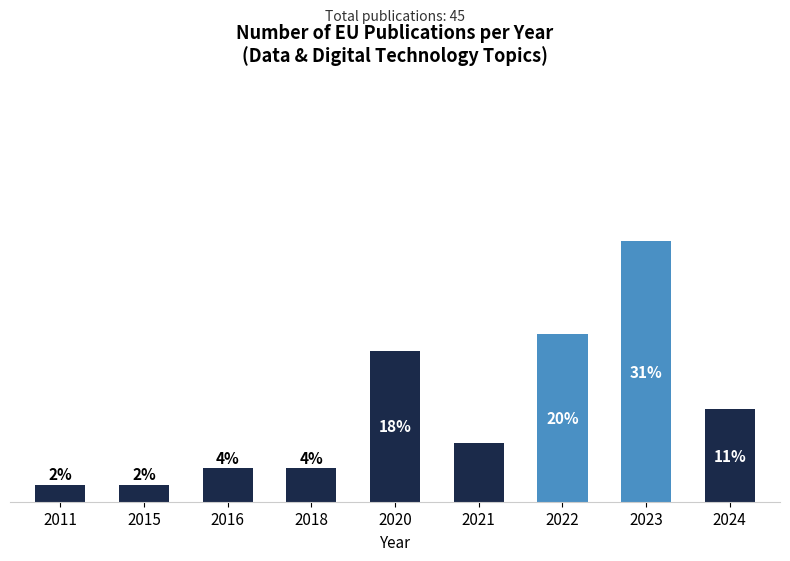

What is the sum of all values?

99